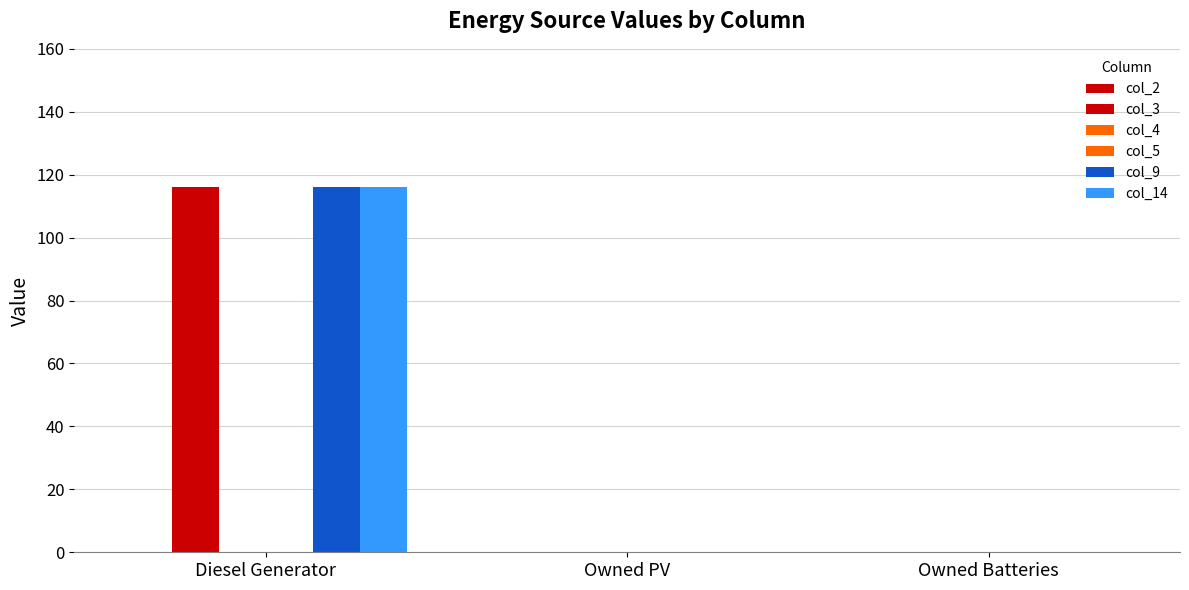

Between Owned Batteries and Diesel Generator, which is larger?

Owned Batteries